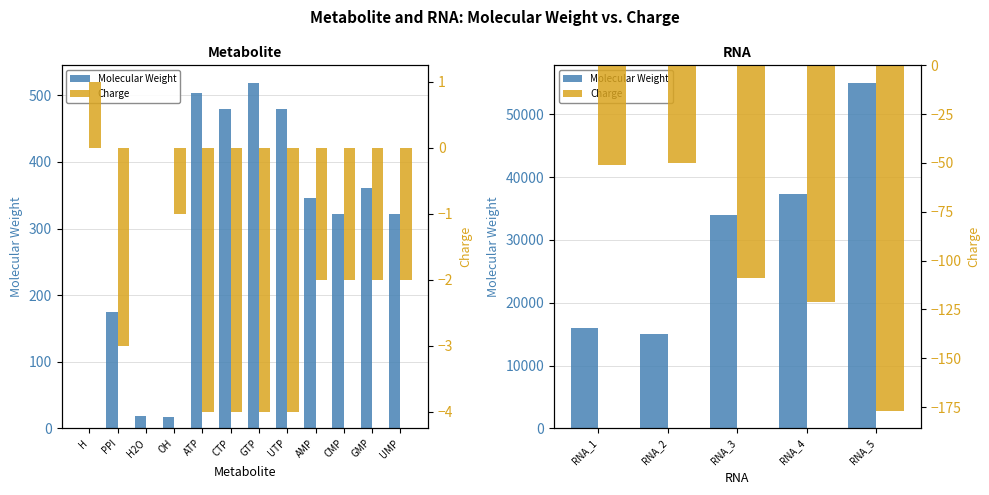

What are all the series names shown in the legend?

Molecular Weight, Charge